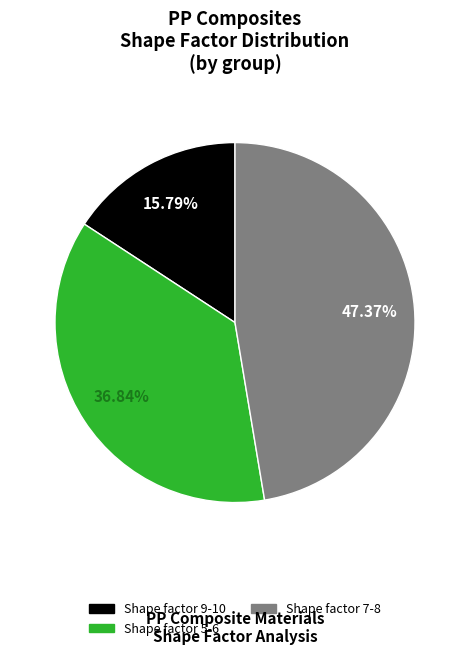

Is there a majority slice in this chart?

No